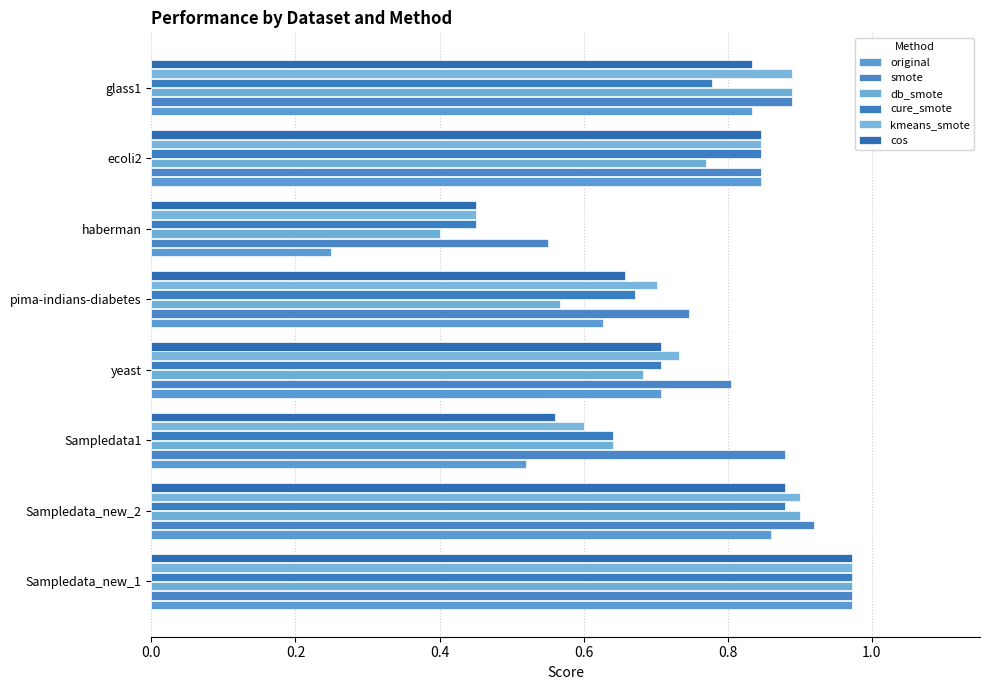

How many distinct data groups are displayed?

6